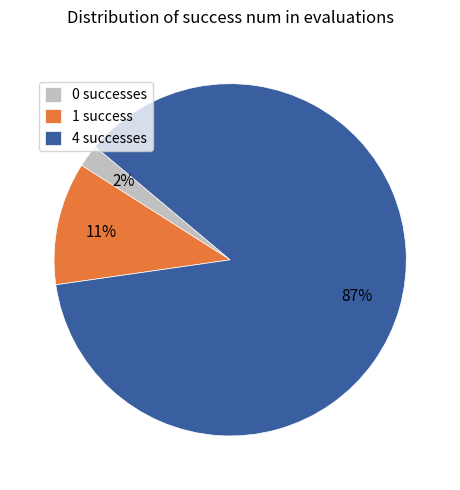

Does any single category account for the majority?

Yes